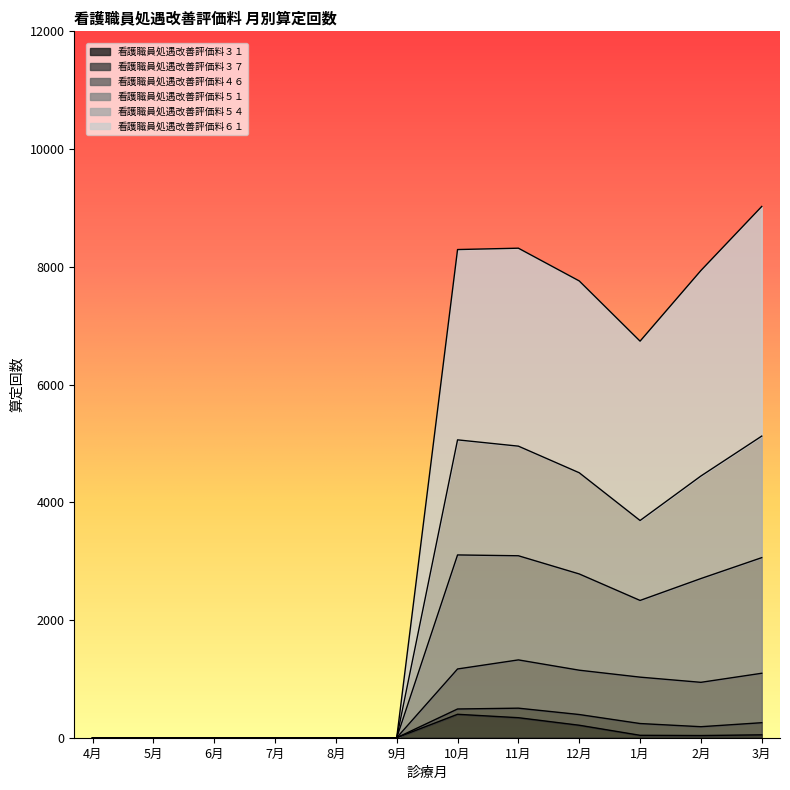

Is it true that 看護職員処遇改善評価料６１ equals 0 at 7月?

True